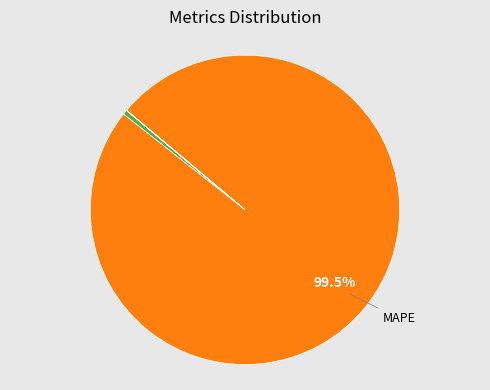

Is there a majority slice in this chart?

Yes